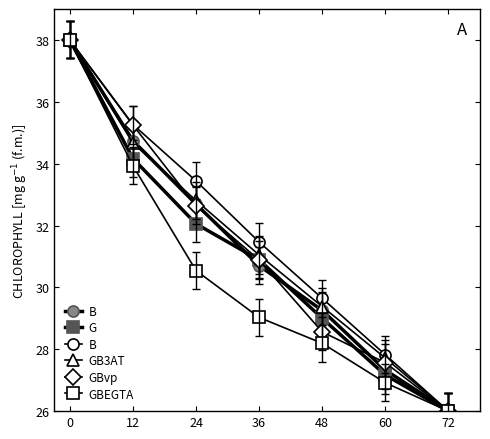

What is the maximum value for G?

38.0